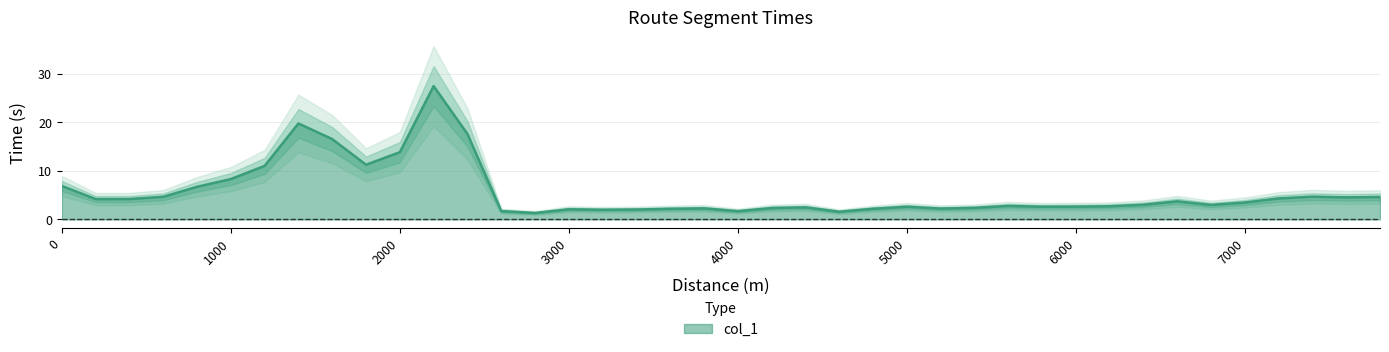

What is the value of the 29th point from the left?

2.8